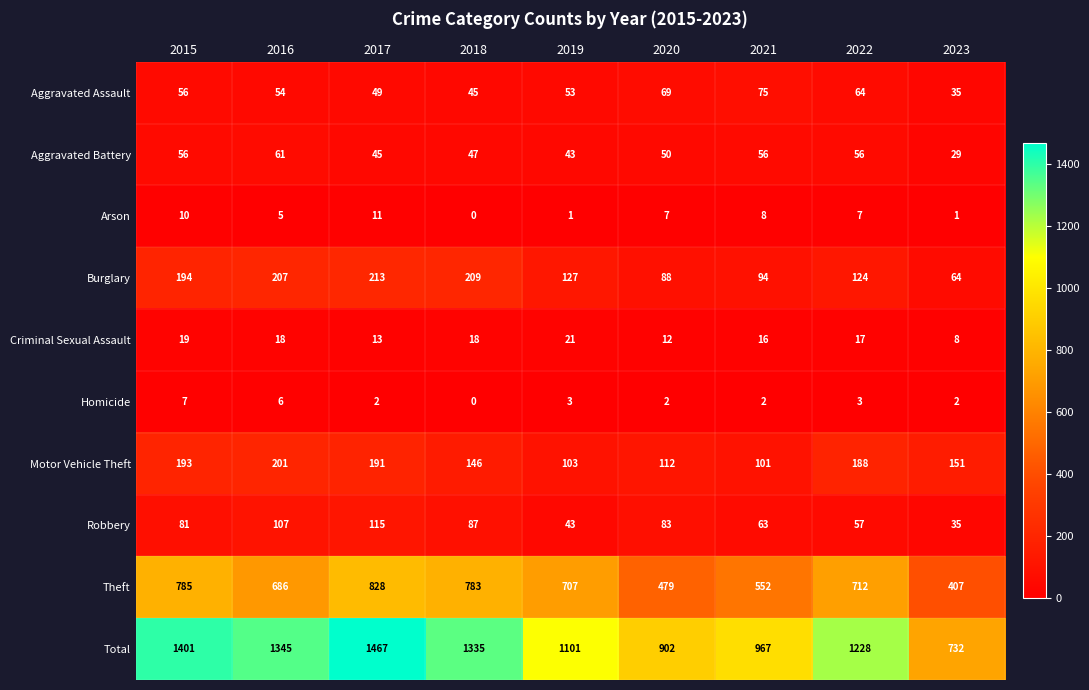

What is the difference between the Burglary values at 2020 and 2023?

24